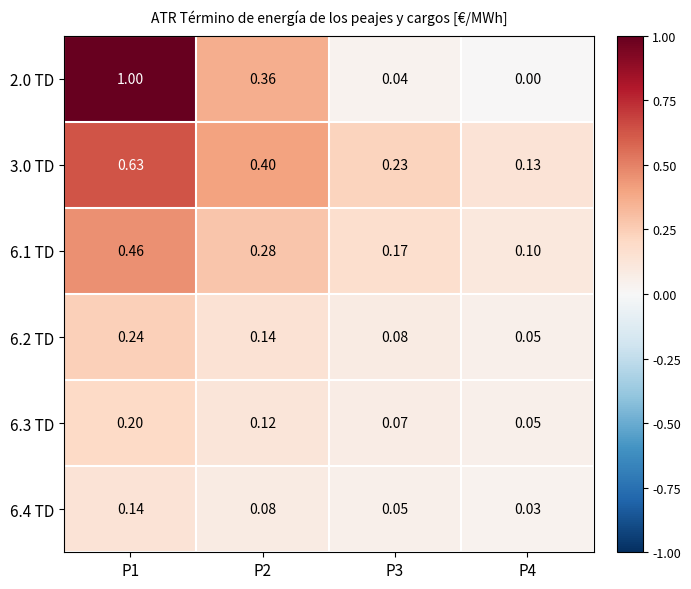

How many categories are shown in the chart?

4